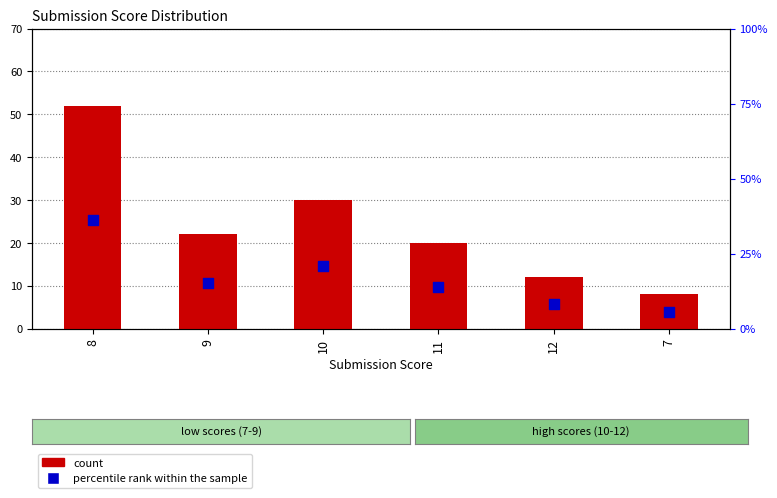

What is the total value across all series at 12?

20.3